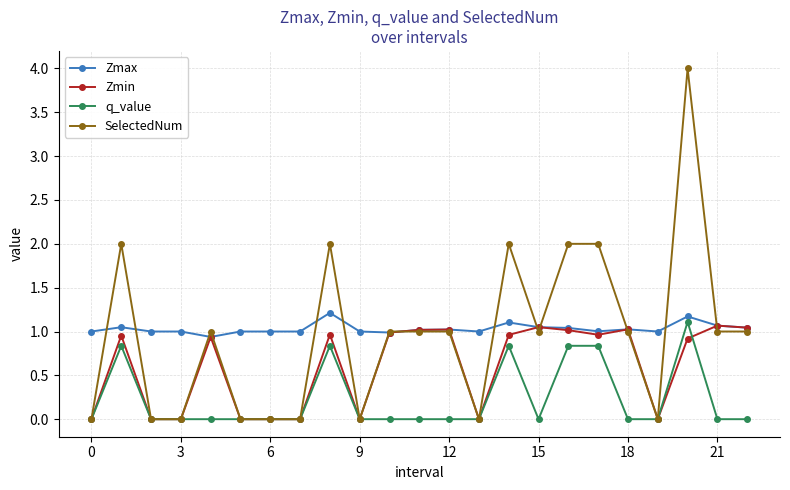

Count the number of data series in this chart.

4